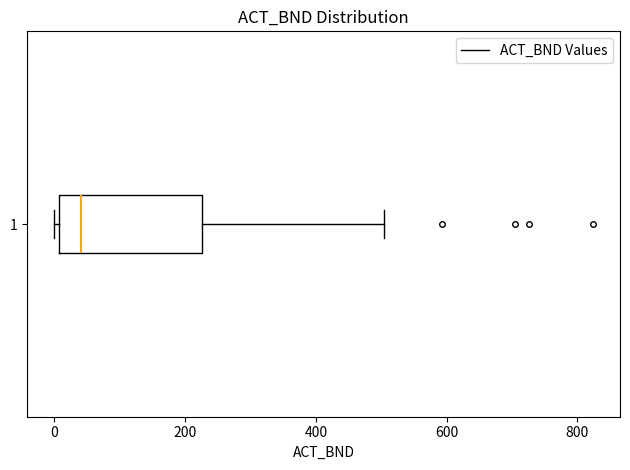

Read this box plot against the x-axis: the position of the median line, the range covered by the box, and the ends of both whiskers. The values are not printed on the chart, so give them approximately, as read against the axis.

median 40, box 0 to 220, whiskers 0 (just left of the box's left edge) to 500